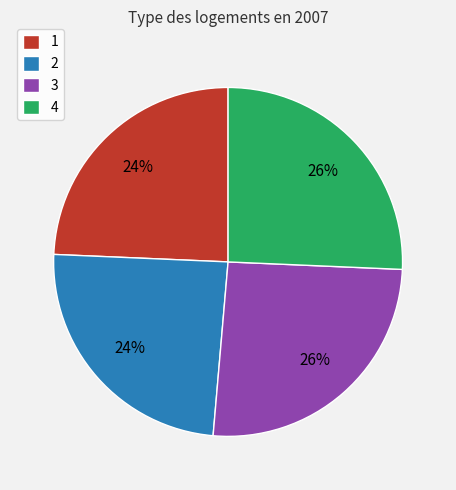

The 2 slice represents 24% of the pie. True or false?

True